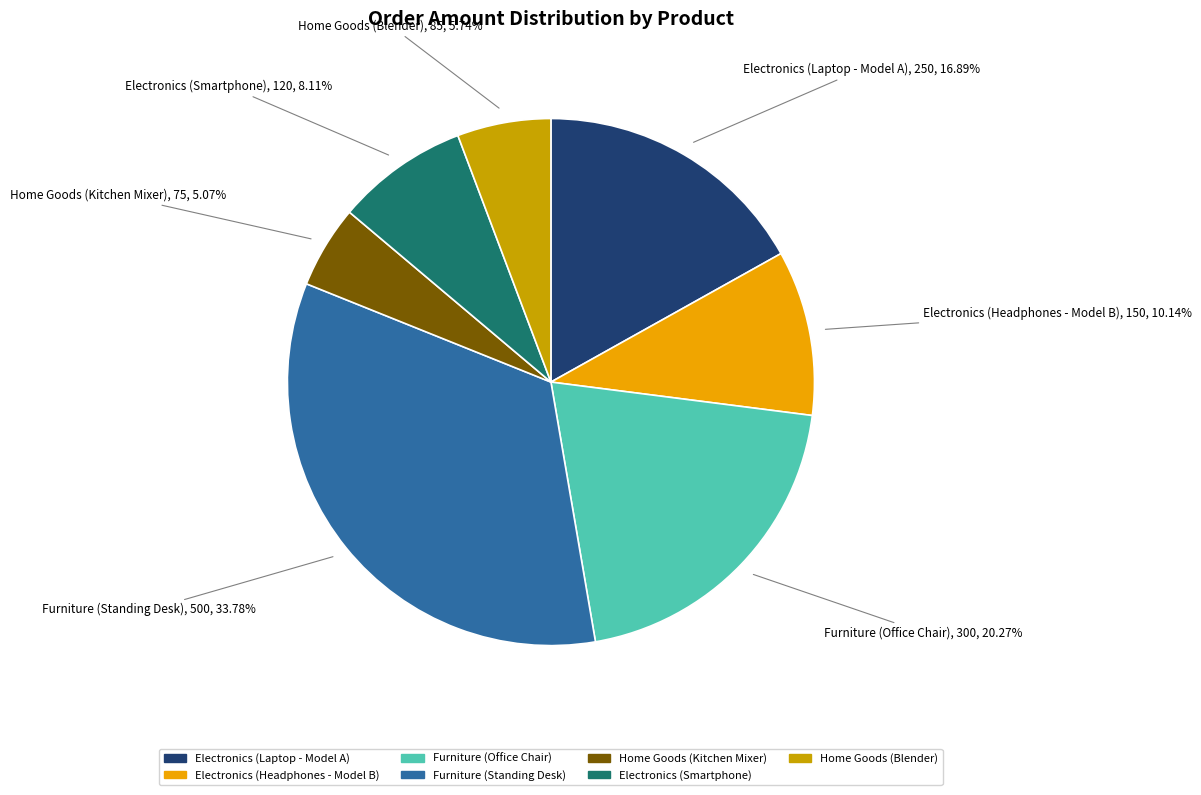

Which has a higher value, Electronics (Smartphone) or Furniture (Office Chair)?

Furniture (Office Chair)